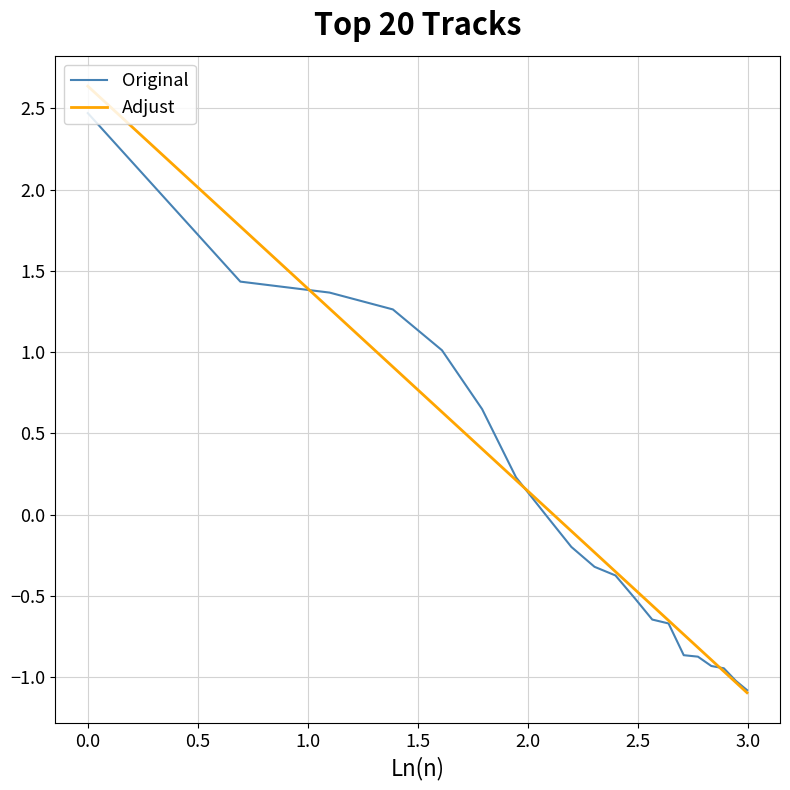

What is the lowest value of the Original series?

-1.1